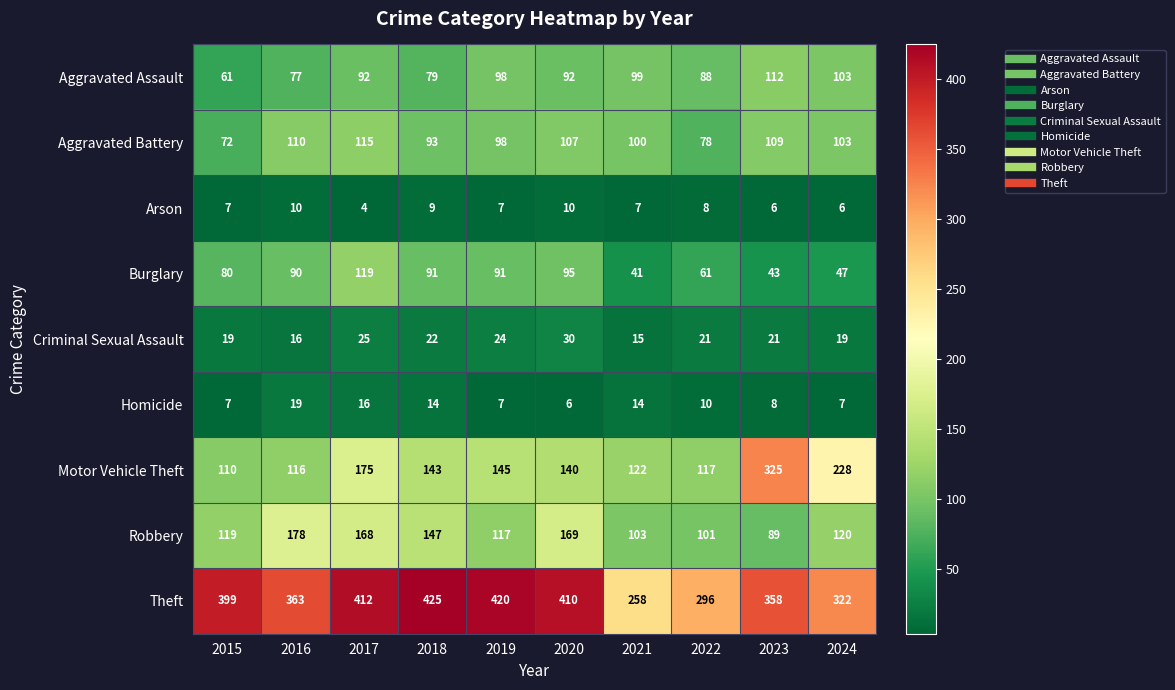

What is the sum of all Aggravated Battery values?

985